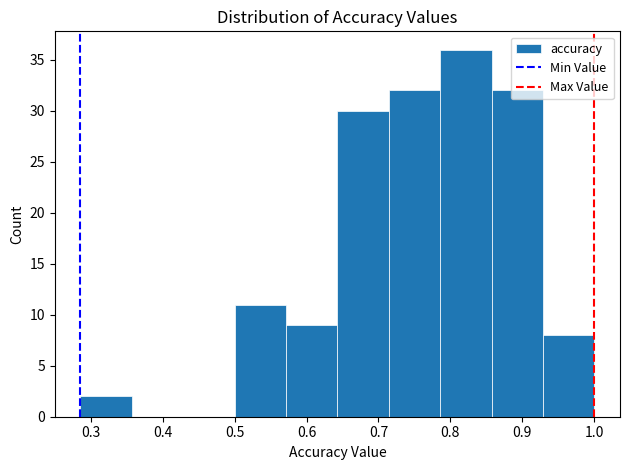

Reading left to right, transcribe this chart: for each bar, give the range it covers on the x-axis and its height. Neither the bar edges nor the heights are printed on the chart, so give them approximately, as read against the axes.

0.29 to 0.36: 2
0.36 to 0.43: 0
0.43 to 0.50: 0
0.50 to 0.57: 11
0.57 to 0.64: 9
0.64 to 0.71: 30
0.71 to 0.79: 32
0.79 to 0.86: 36
0.86 to 0.93: 32
0.93 to 1.00: 8